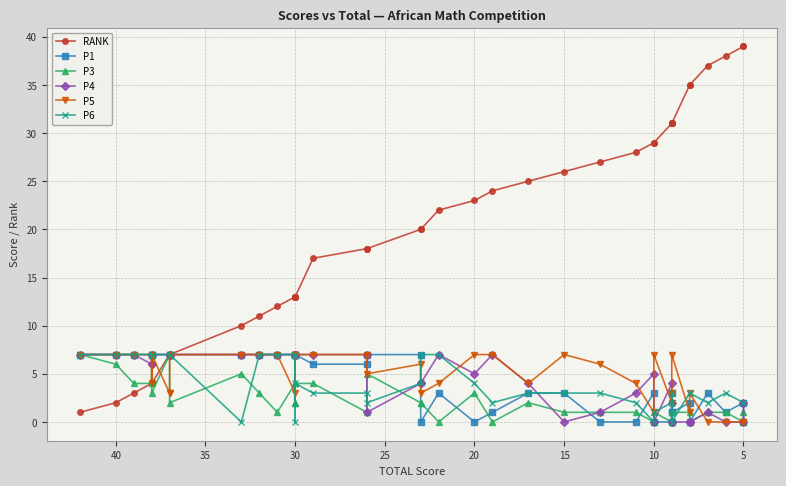

The P4 series shows 11 at 30. True or false?

False